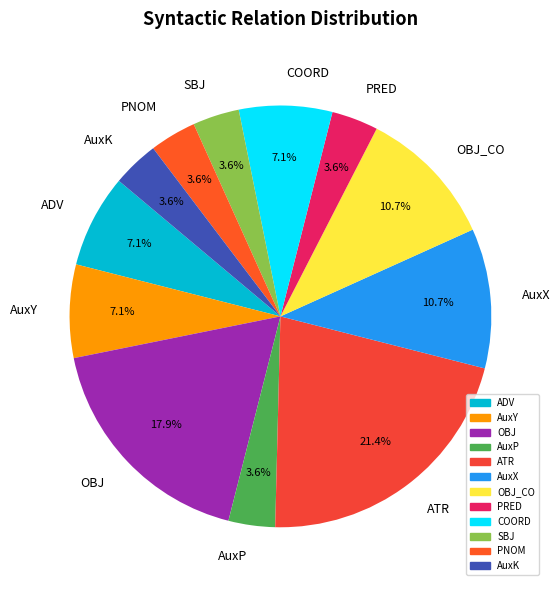

Combined, what portion of the pie is PNOM and COORD?

10.7%